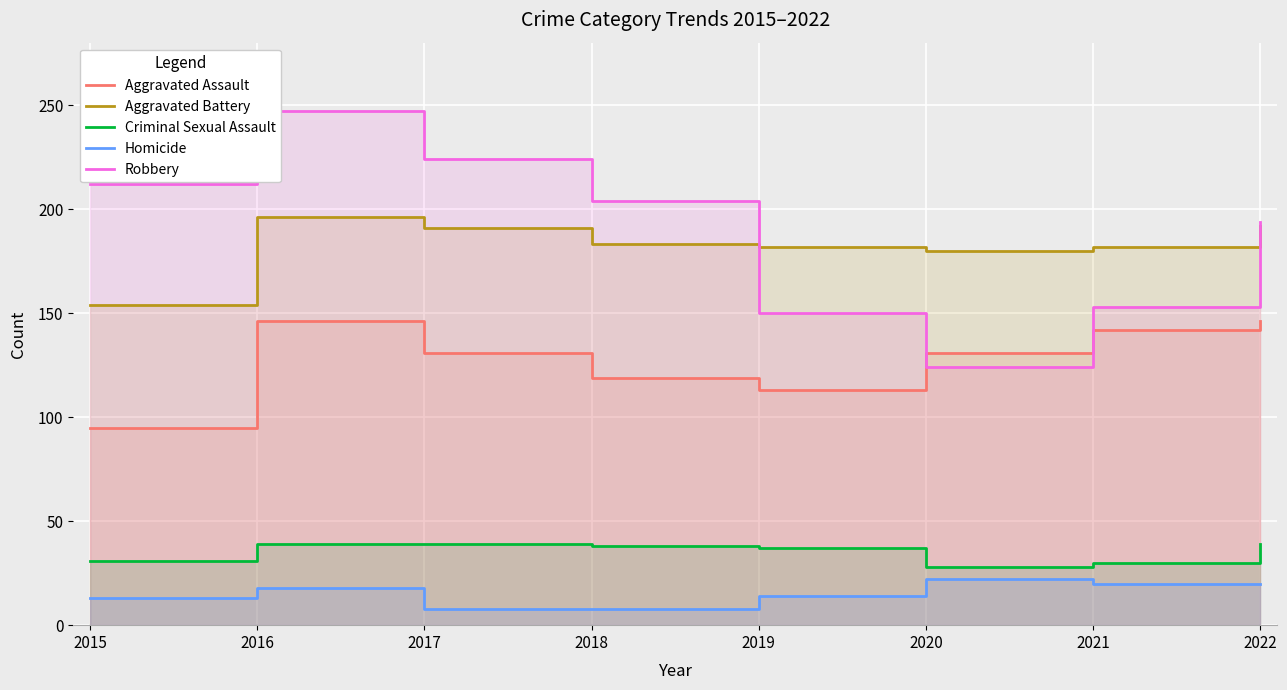

Which series has the largest range (max minus min)?

Robbery